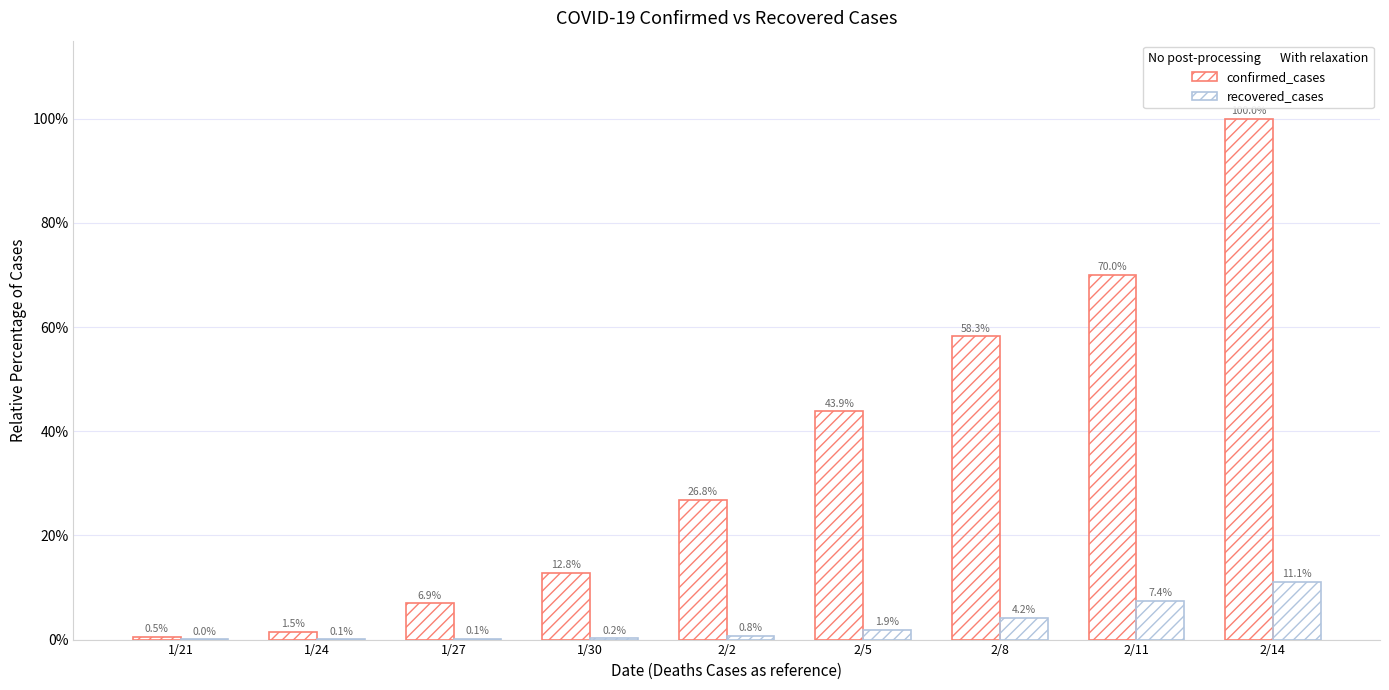

Rank the series by their average value, from lowest to highest.

recovered_cases, confirmed_cases